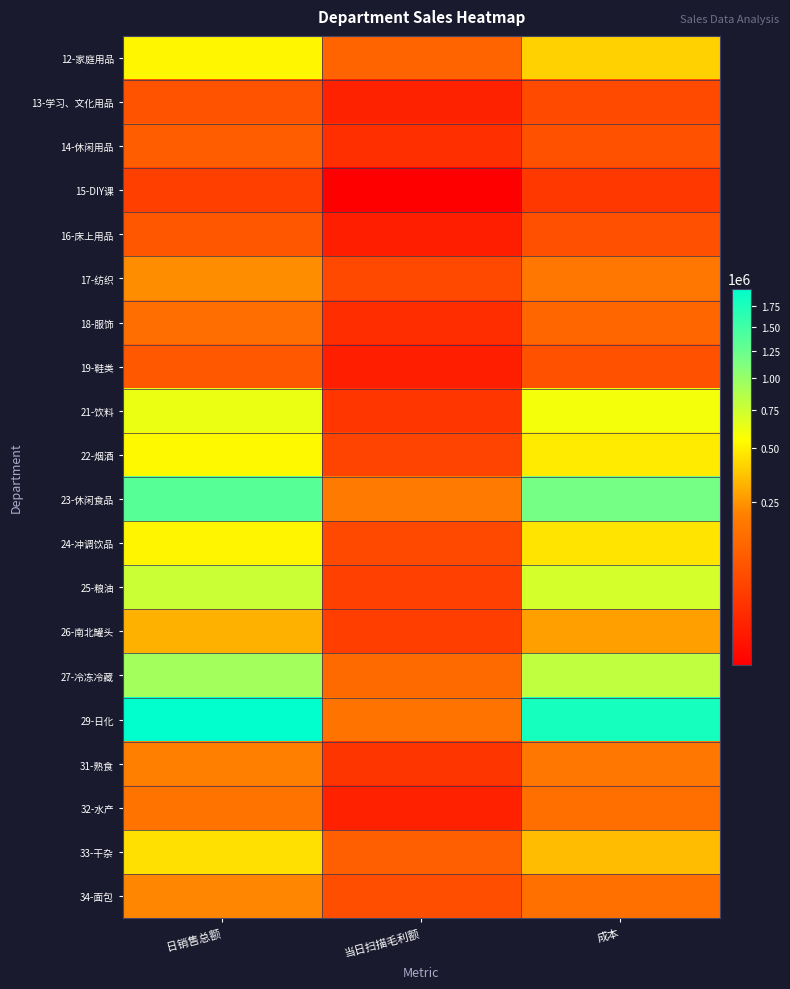

Rank the series at 当日扫描毛利额 from lowest to highest value.

15-DIY课, 19-鞋类, 16-床上用品, 32-水产, 13-学习、文化用品, 18-服饰, 14-休闲用品, 31-熟食, 21-饮料, 26-南北罐头, 25-粮油, 22-烟酒, 24-冲调饮品, 17-纺织, 34-面包, 33-干杂, 12-家庭用品, 27-冷冻冷藏, 29-日化, 23-休闲食品